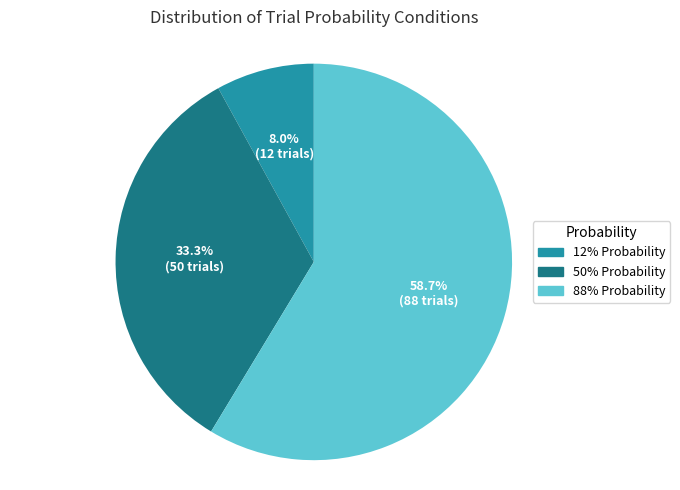

Which category has the biggest portion of the pie?

88% Probability